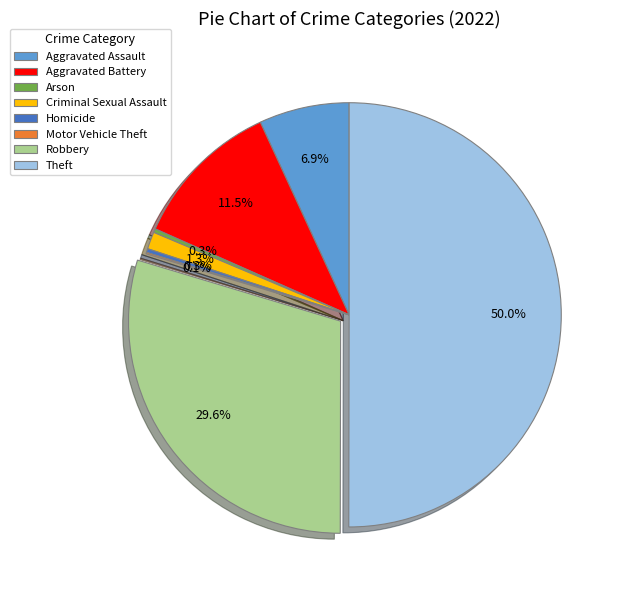

To the nearest percent, what portion does Aggravated Assault represent?

7%